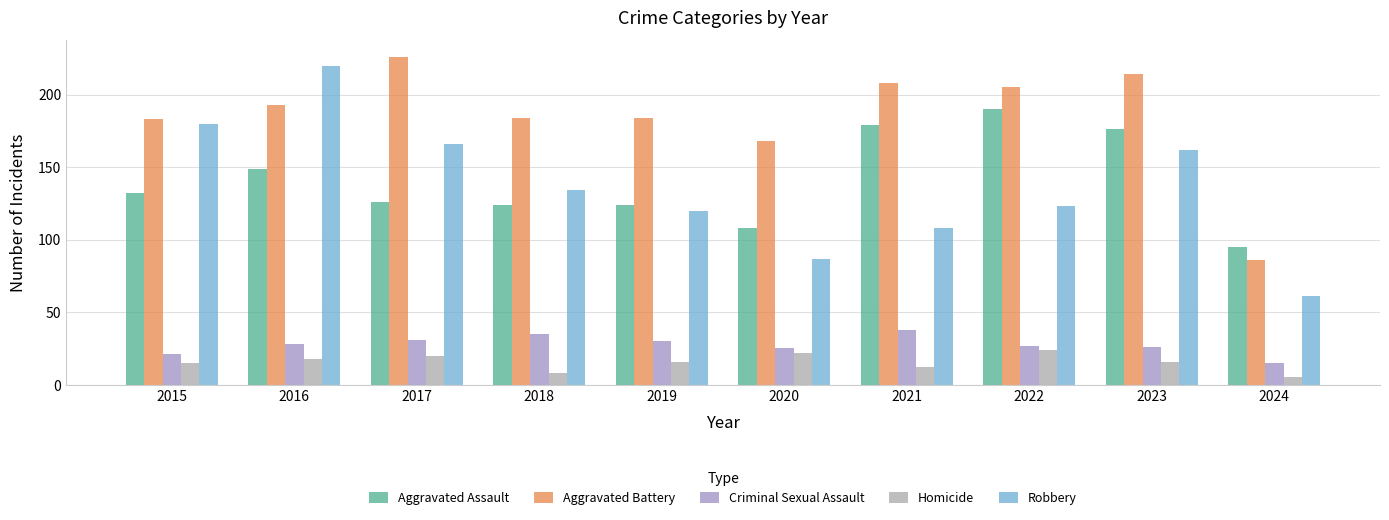

Does the chart contain stacked bars?

No